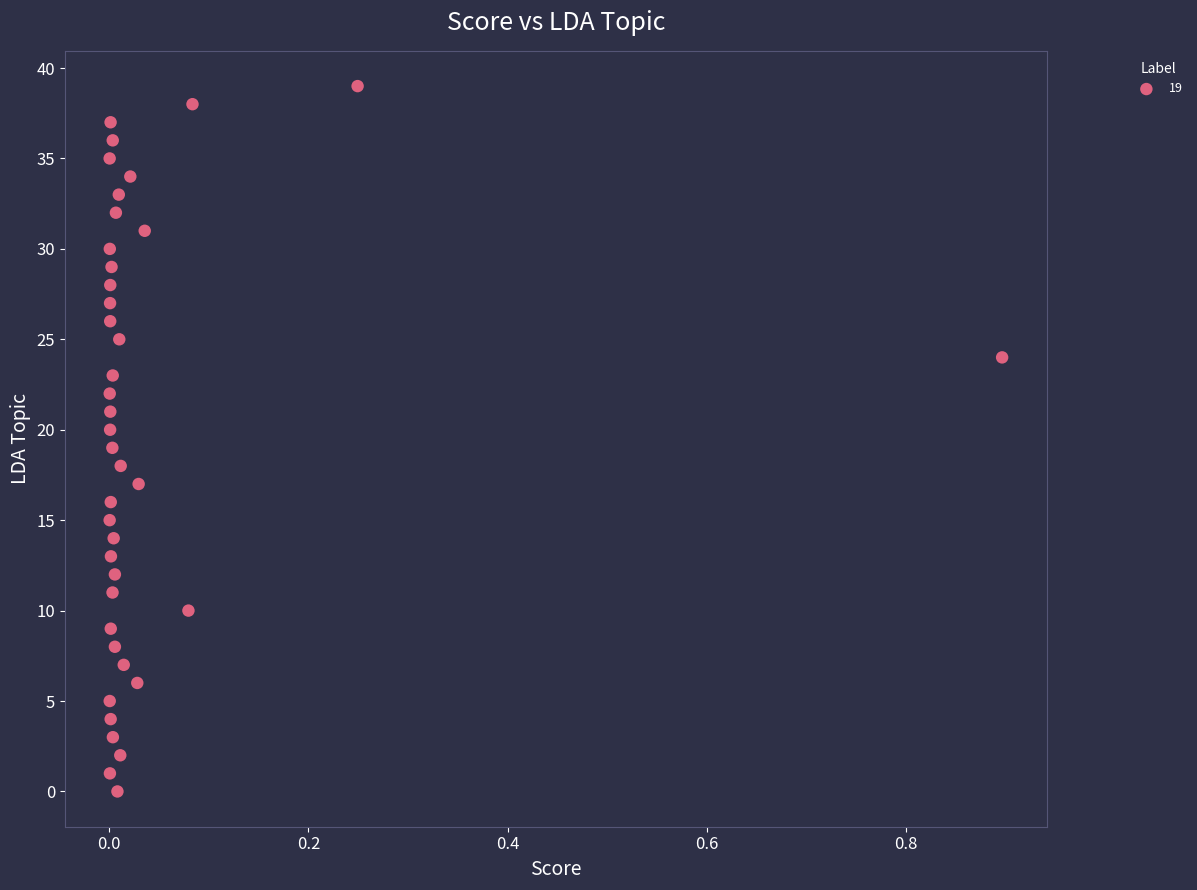

What is the range of Y values (max minus min)?

39